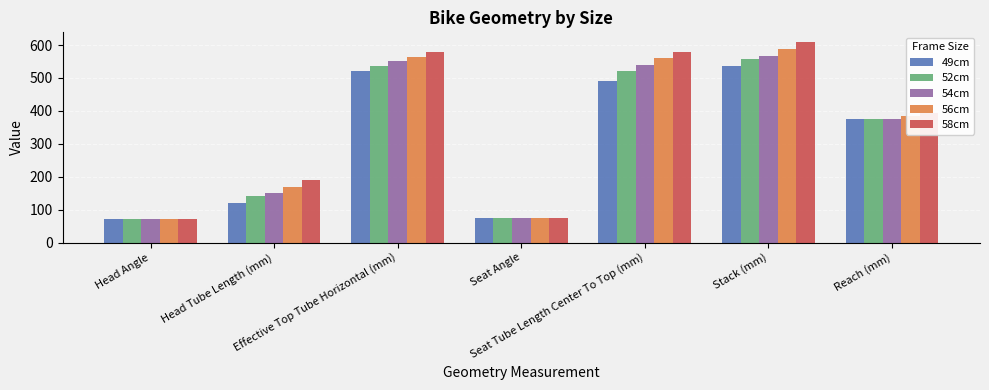

Rank the series by their average value, from highest to lowest.

58cm, 56cm, 54cm, 52cm, 49cm